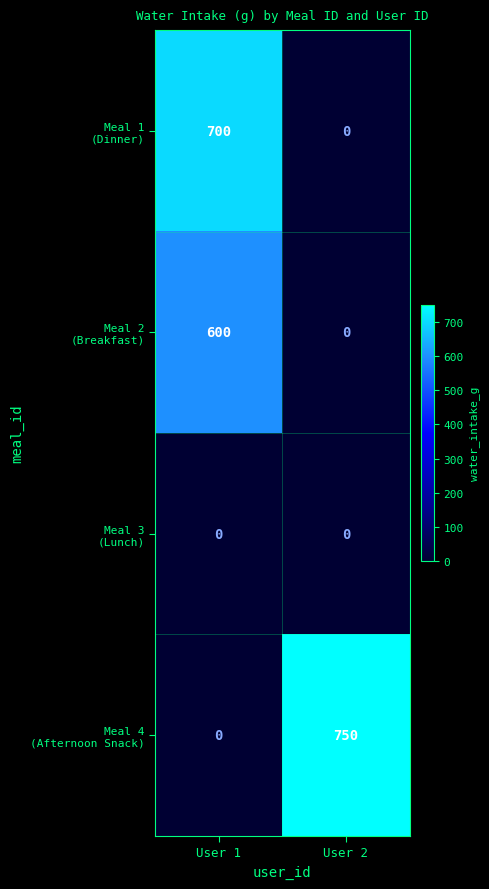

What is the greatest value displayed?

750